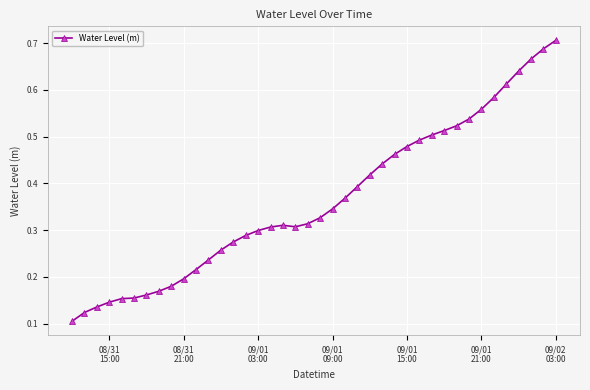

What is the sum of all values?

14.6